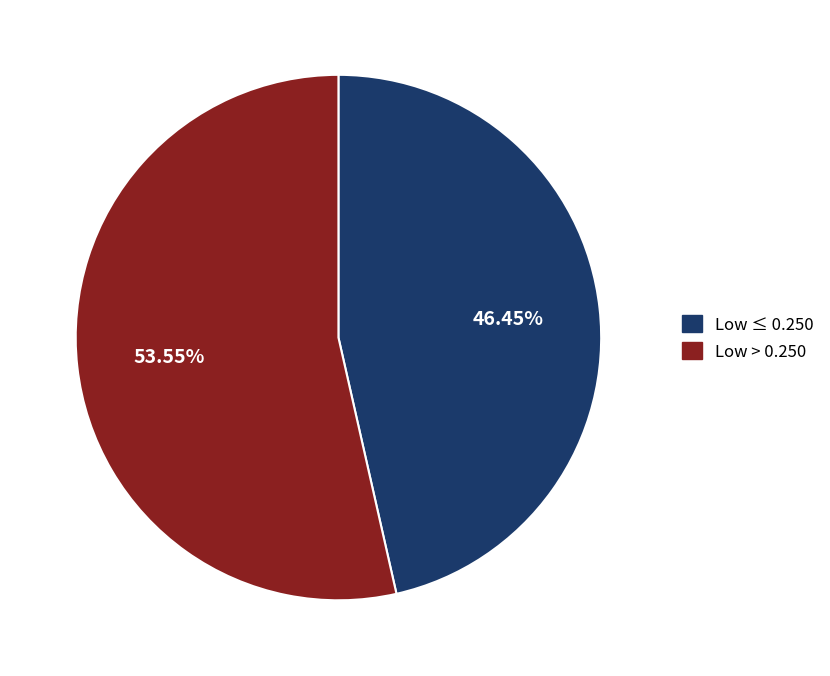

Is there any slice that represents more than half of the pie?

Yes